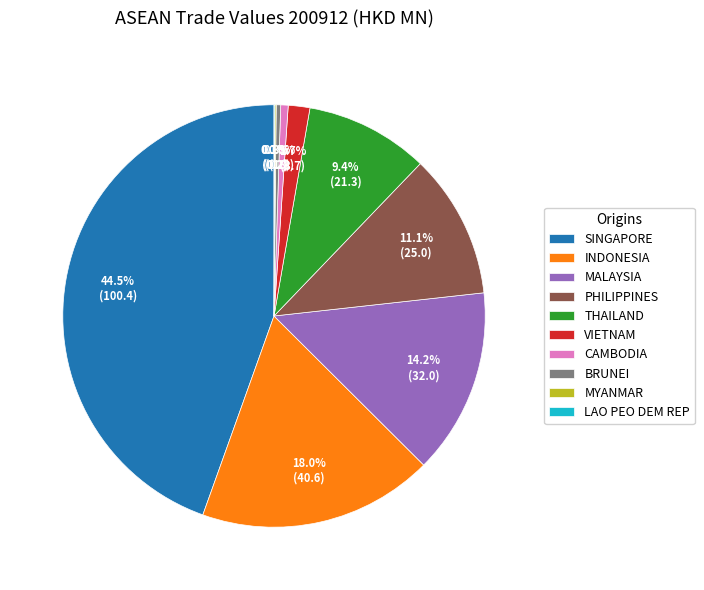

What is the largest slice in the pie chart?

SINGAPORE